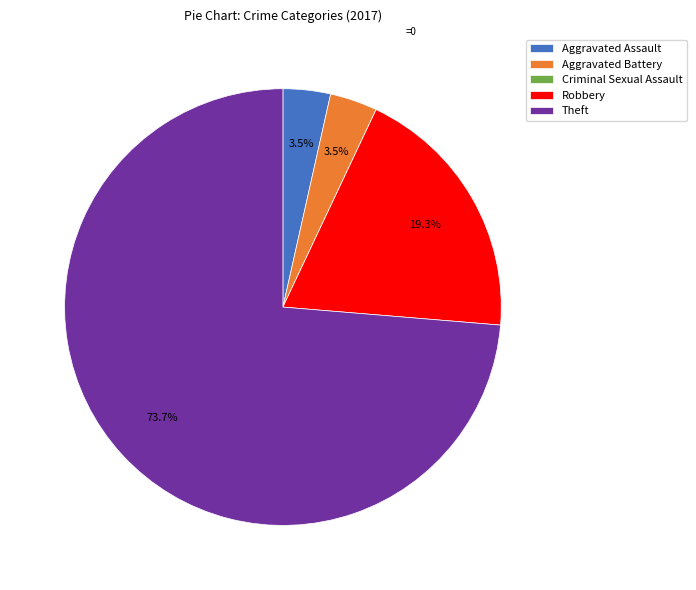

To the nearest percent, what is the difference between the Theft and Robbery slice percentages?

54%